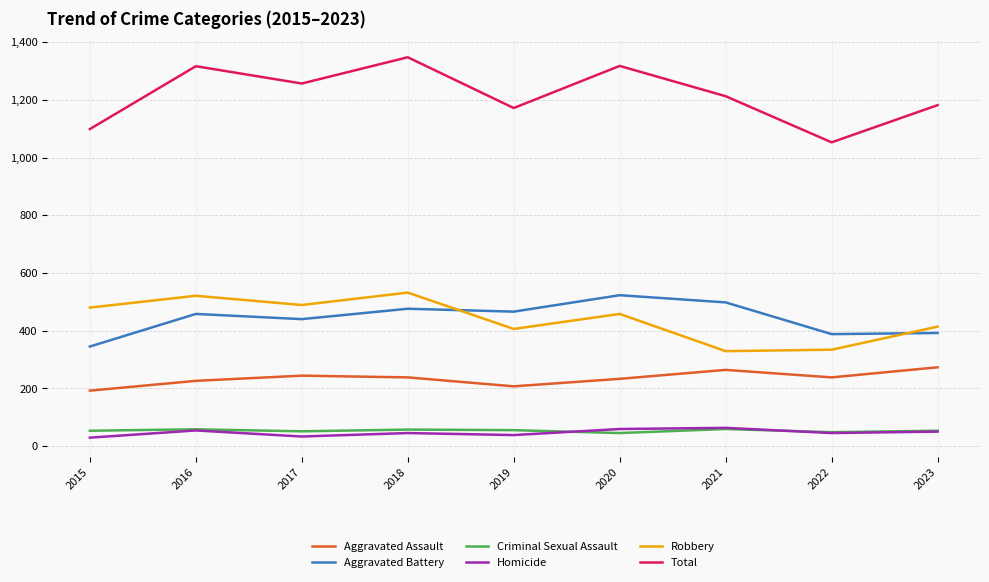

Is it true that Total equals 907 at 2016?

False